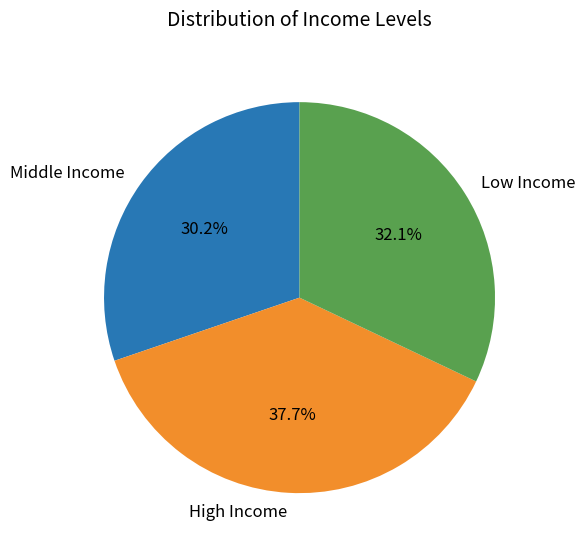

What percentage is NOT represented by Low Income?

67.9%